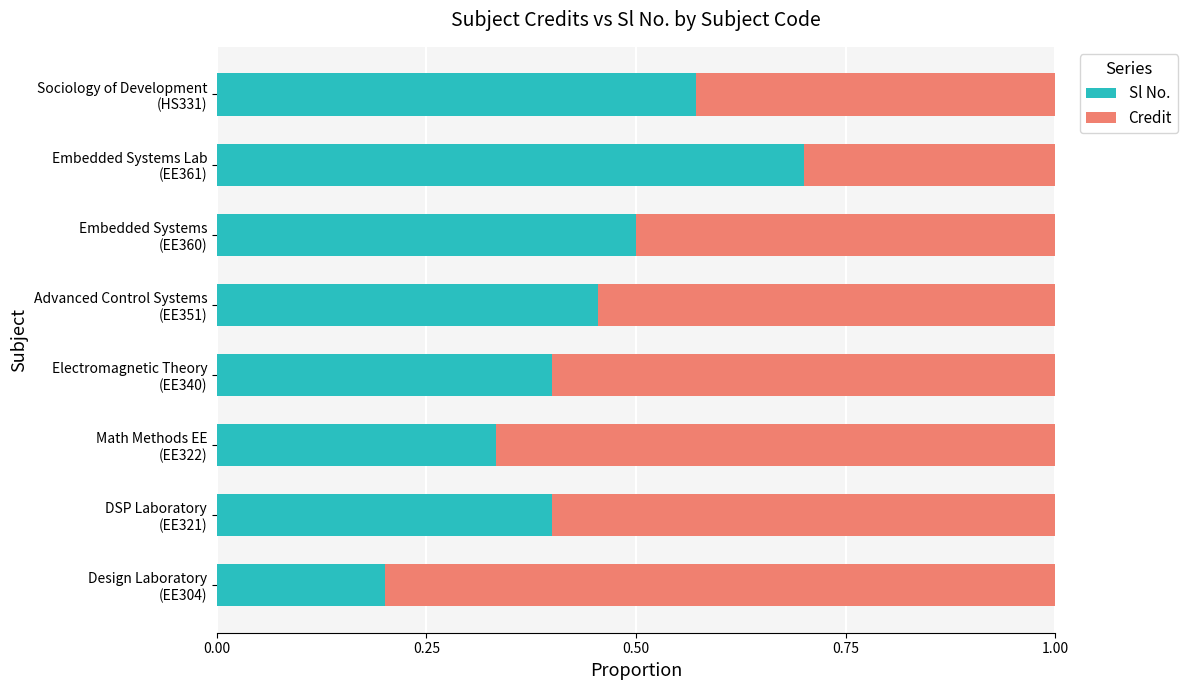

What is the sum of all Sl No. values?

3.6